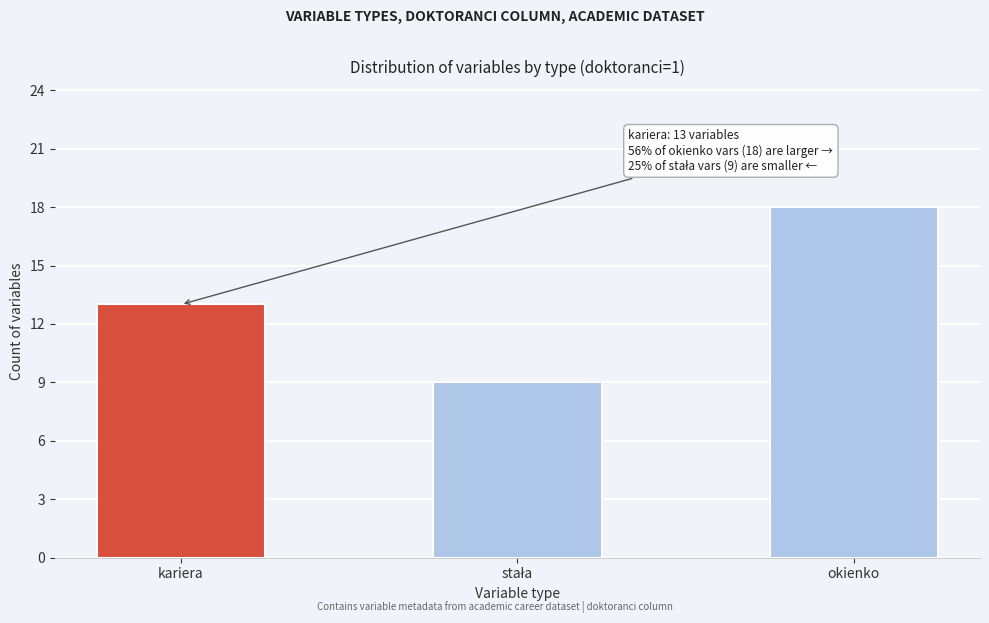

Reading left to right, what are all the values shown in this chart?

13	9	18